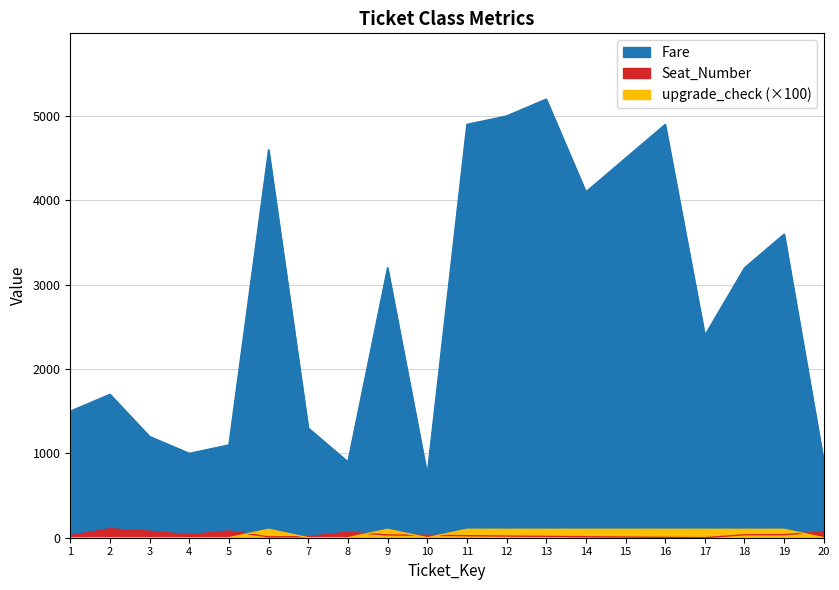

List the labels in order of Fare value, smallest first.

10, 8, 20, 4, 5, 3, 7, 1, 2, 17, 9, 18, 19, 14, 15, 6, 11, 16, 12, 13